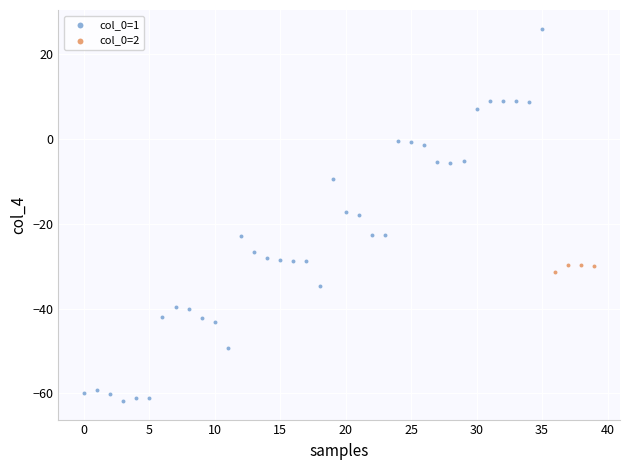

Which series has the widest spread of Y values?

col_0=1